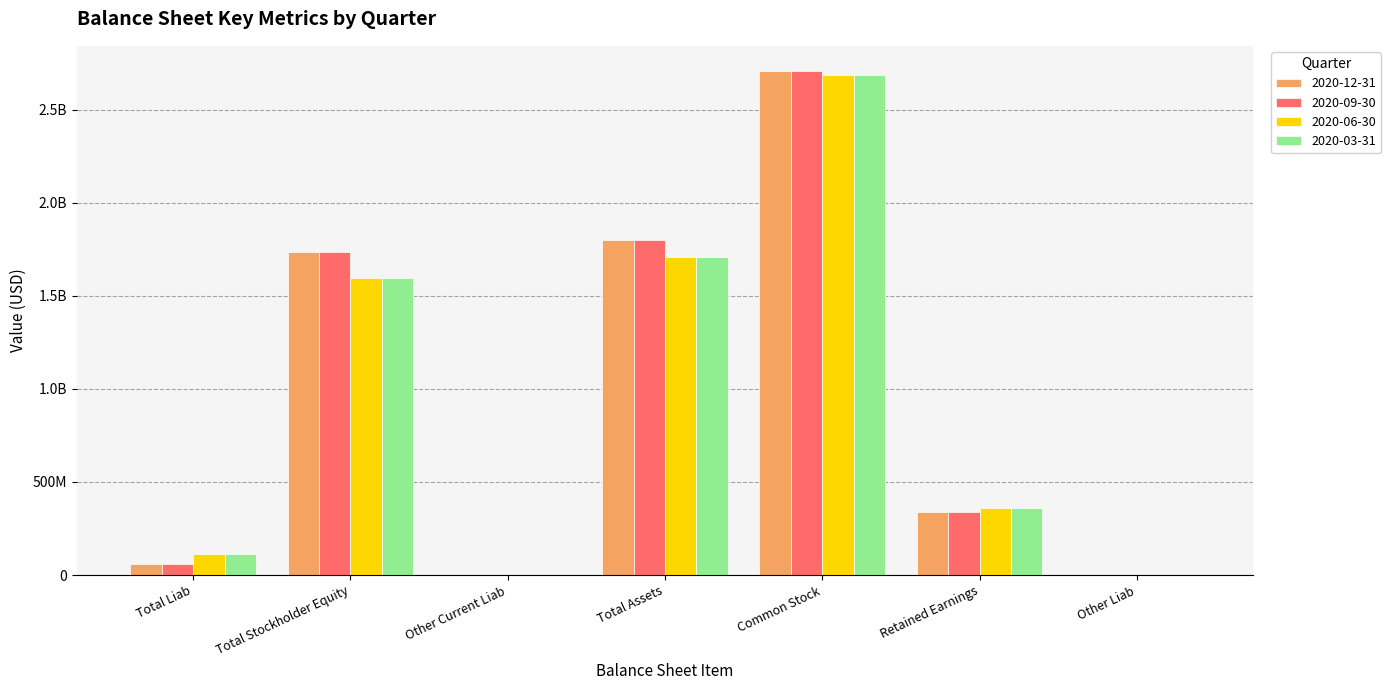

Are the bars horizontal?

No